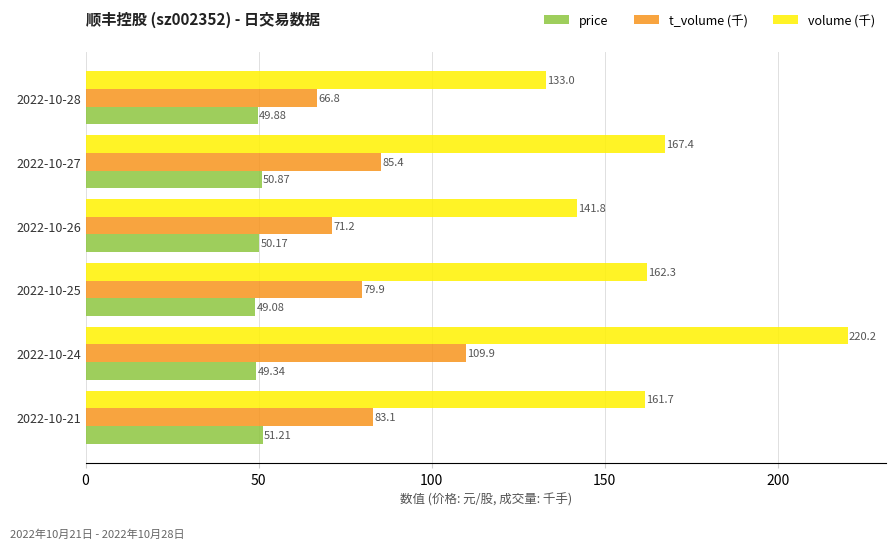

How many values in the t_volume (千) series exceed 83?

3